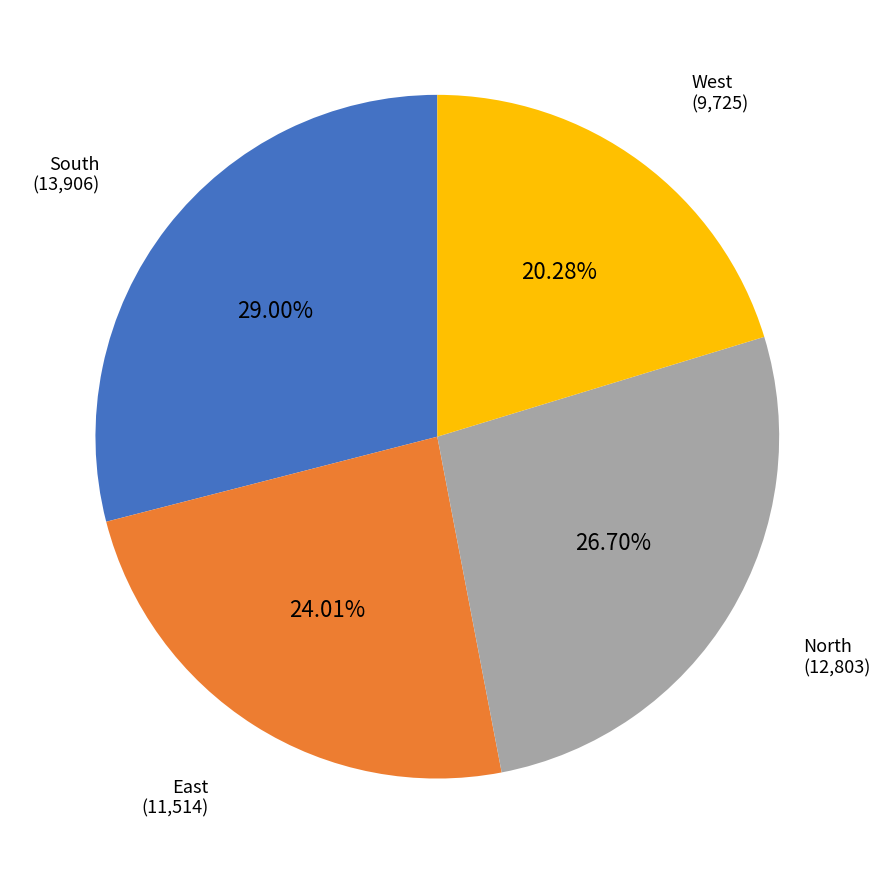

What percentage is the West slice, to the nearest percent?

20%